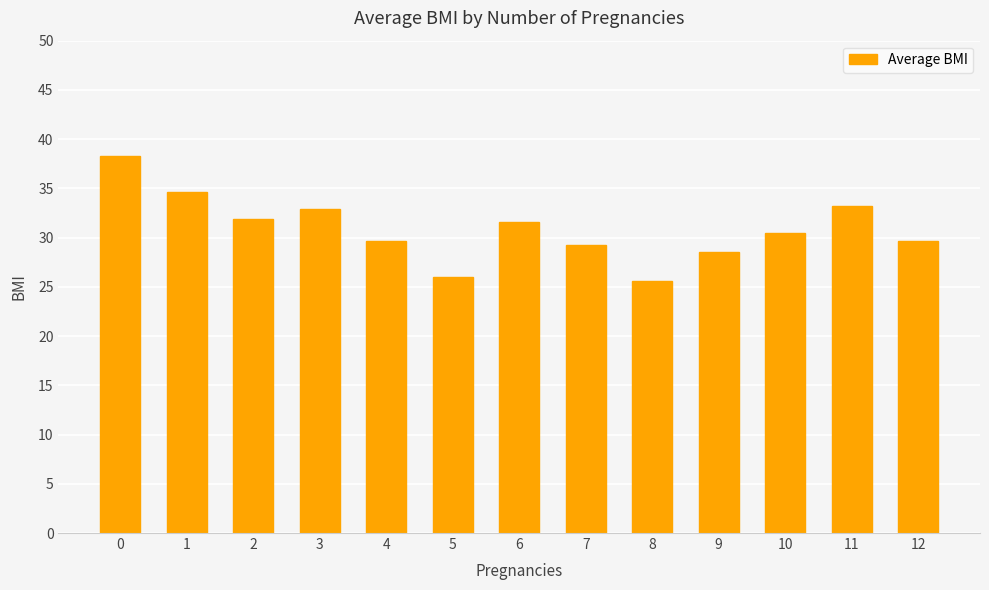

What is the difference between the maximum and second lowest values?

12.3